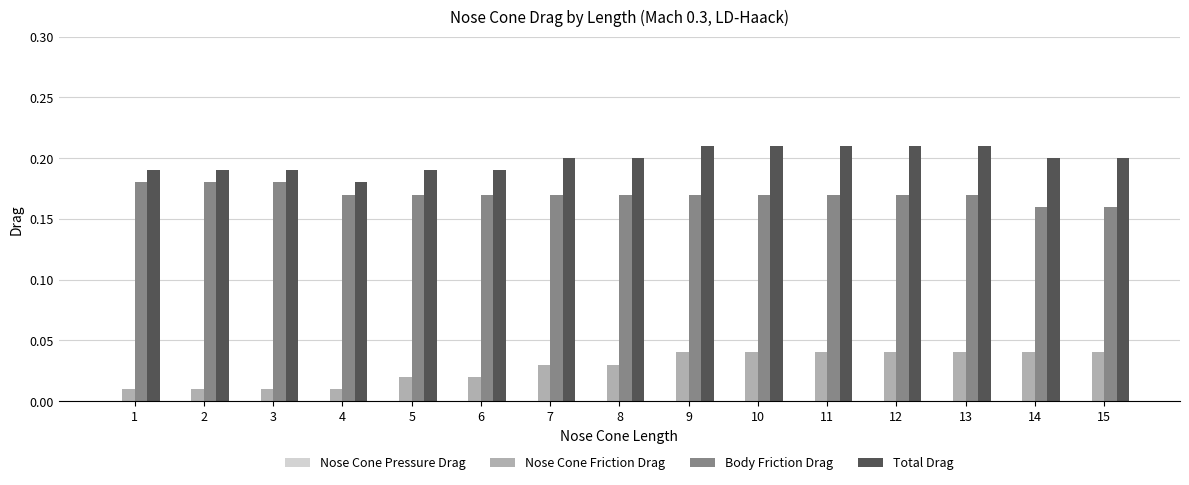

Which category has the lowest value in the Total Drag series?

4